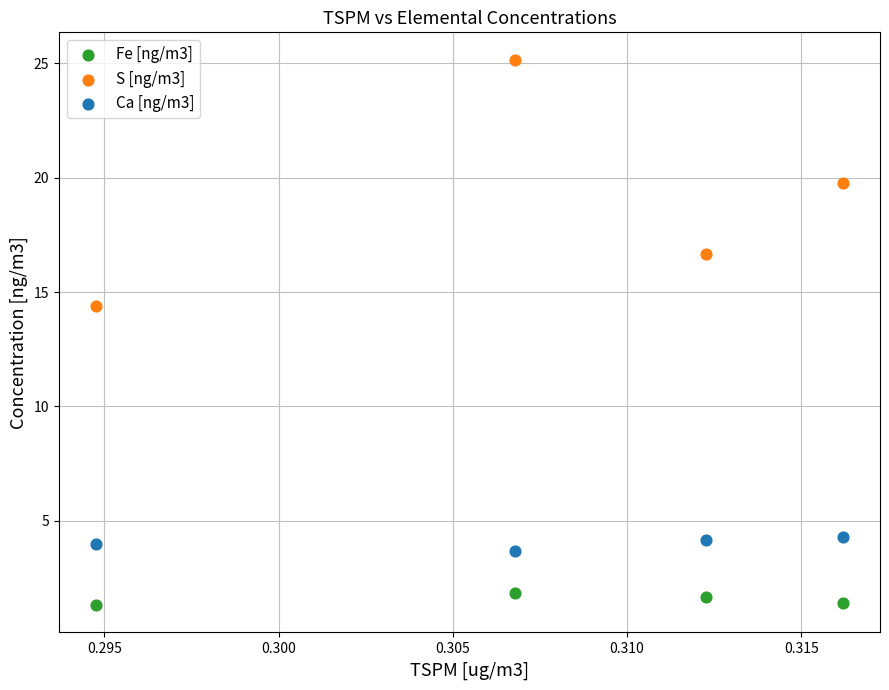

Across all series, what Y value is closest to 13?

14.4